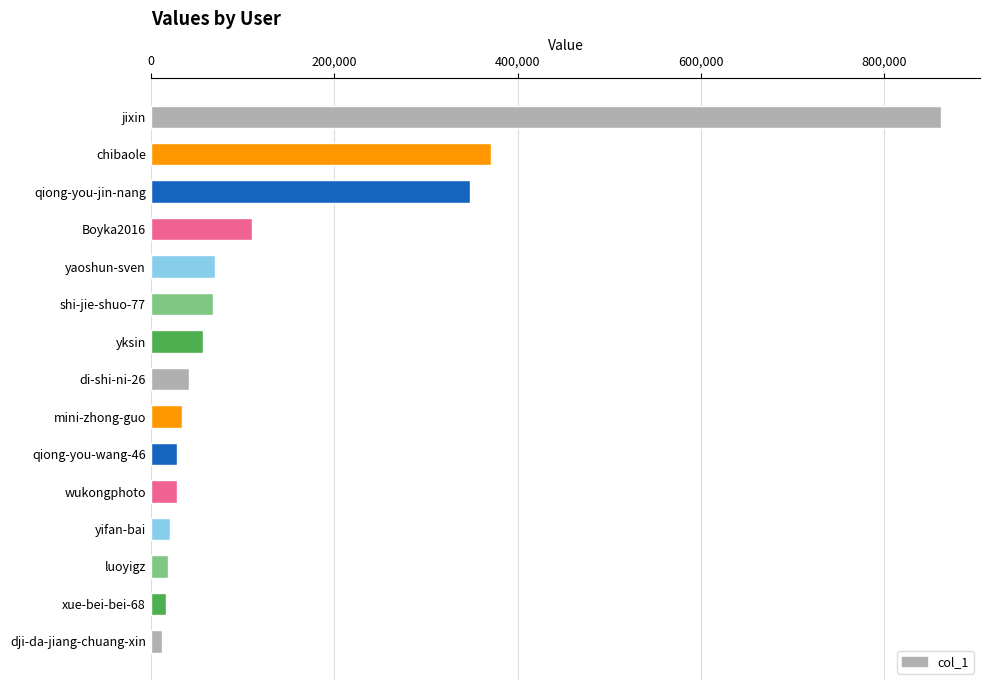

What is the ratio of the value at jixin to the value at chibaole?

2.3